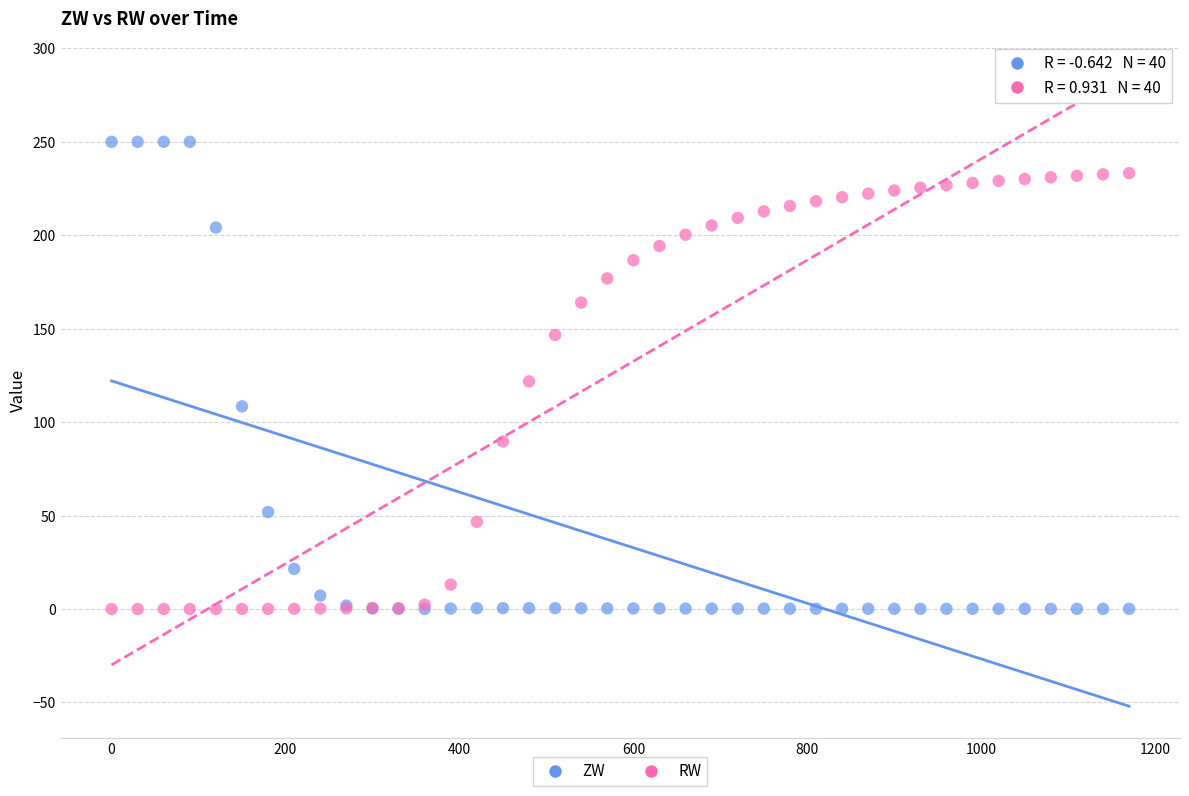

What are all the series names shown in the legend?

ZW, RW